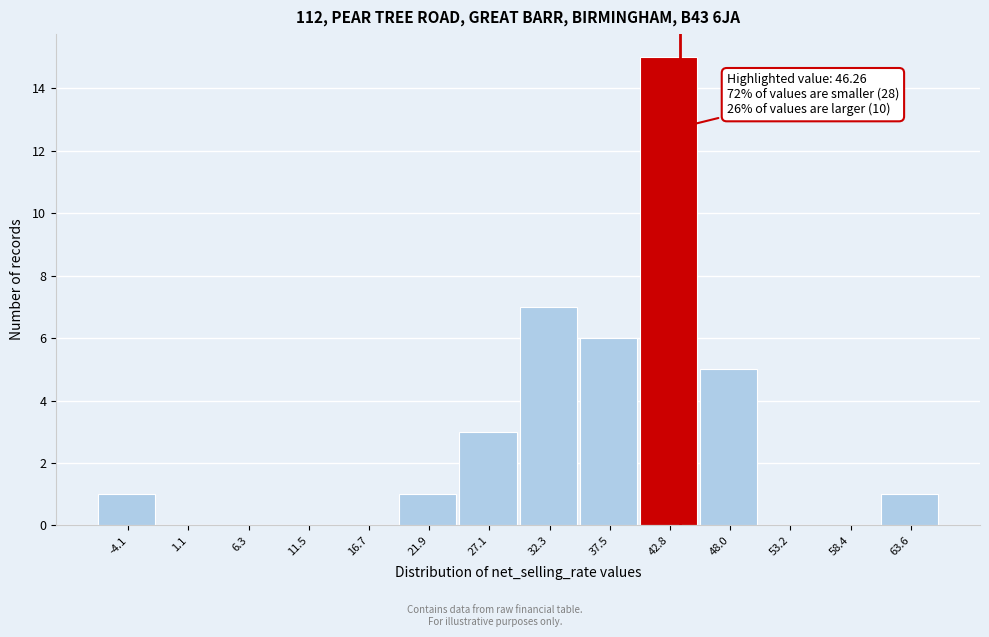

Reading right to left, transcribe all the data shown in this chart.

63.6=1	58.4=0	53.2=0	48.0=5	42.8=15	37.5=6	32.3=7	27.1=3	21.9=1	16.7=0	11.5=0	6.3=0	1.1=0	-4.1=1